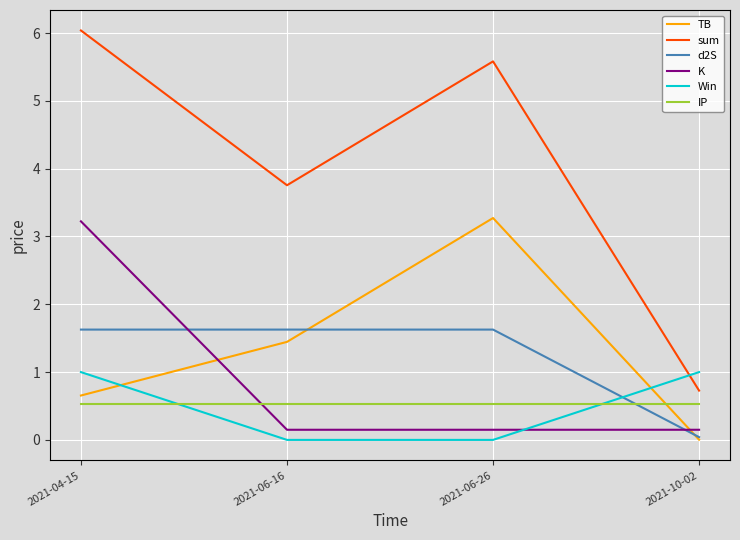

Count the number of categories in the chart.

4